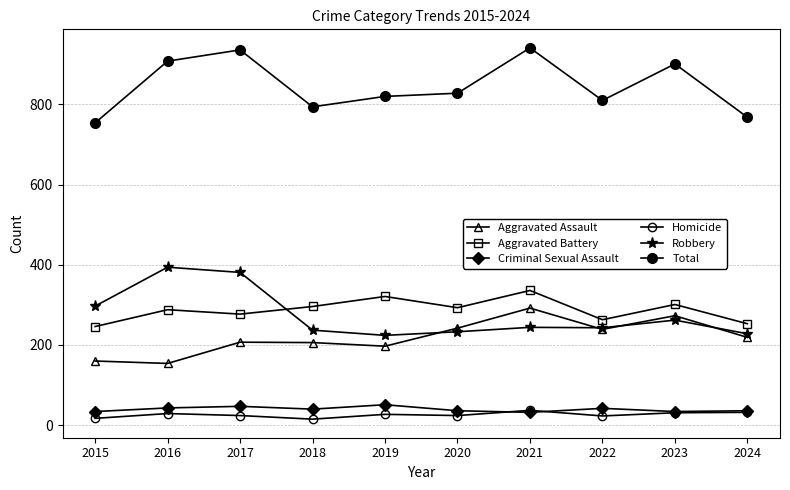

Count the number of categories in the chart.

10